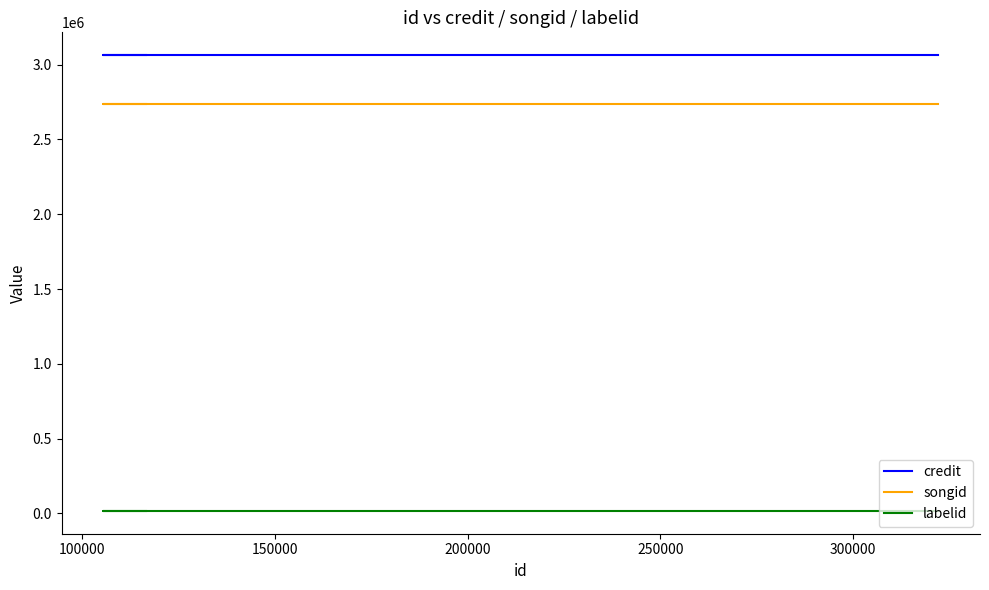

What is the spread (max minus min) of values at 100000?

3047755